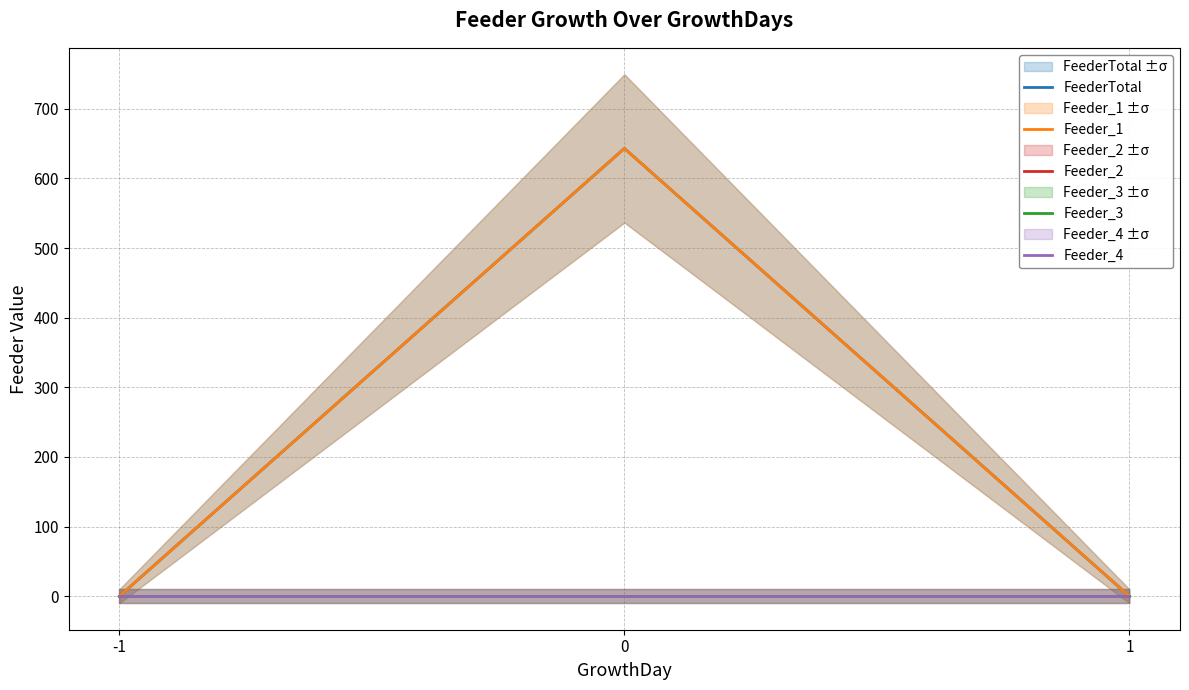

At how many categories does at least one series exceed 566?

1